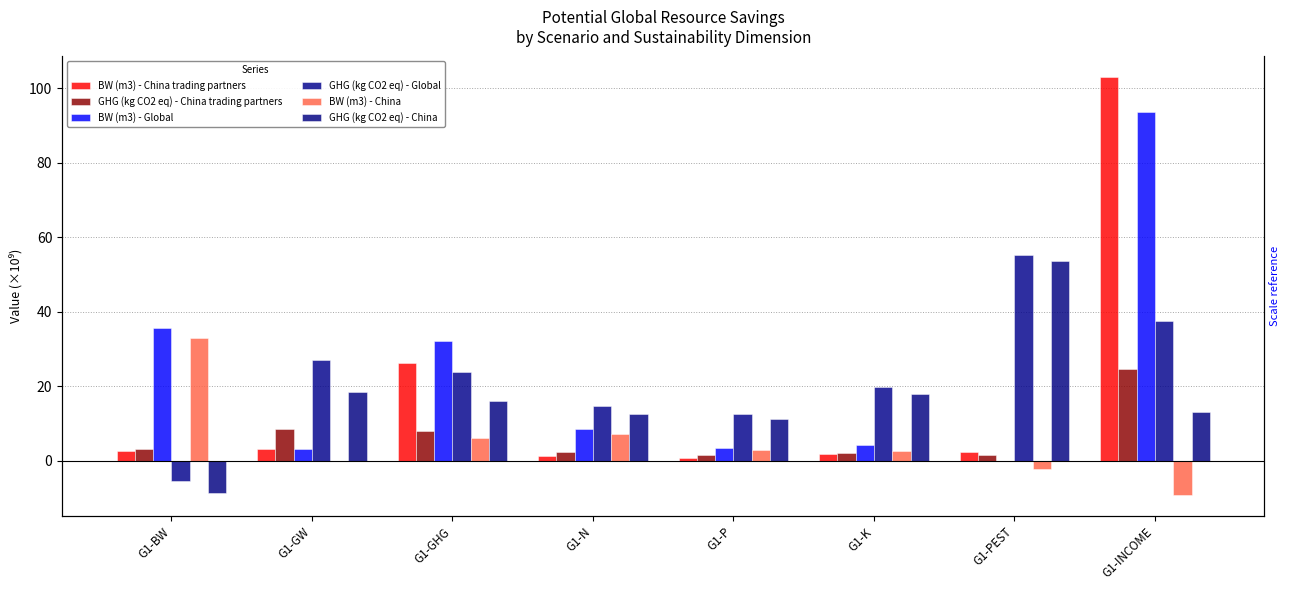

How many categories are shown in the chart?

8